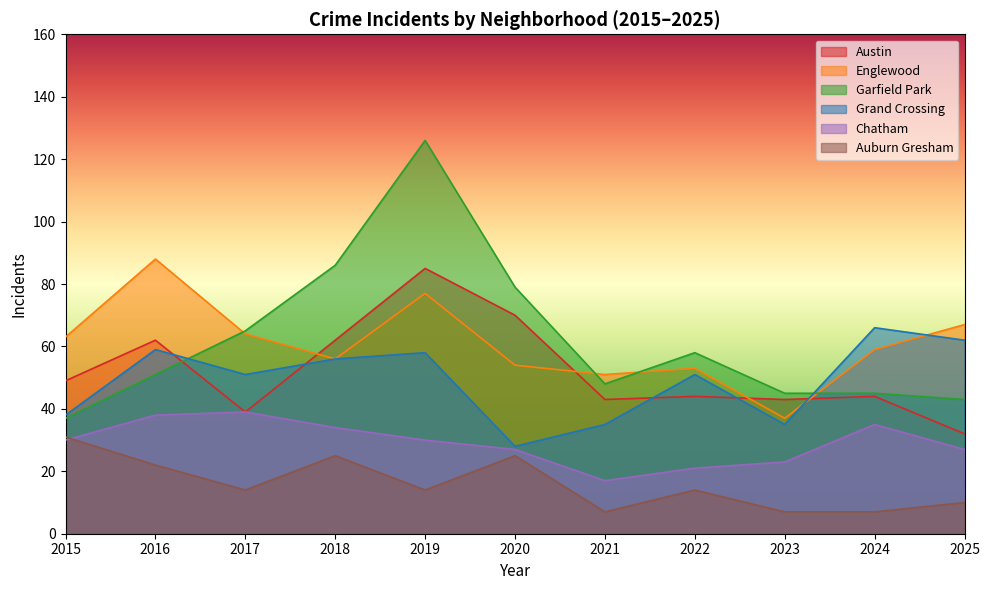

True or false: Chatham has a value of 23 at 2023.

True